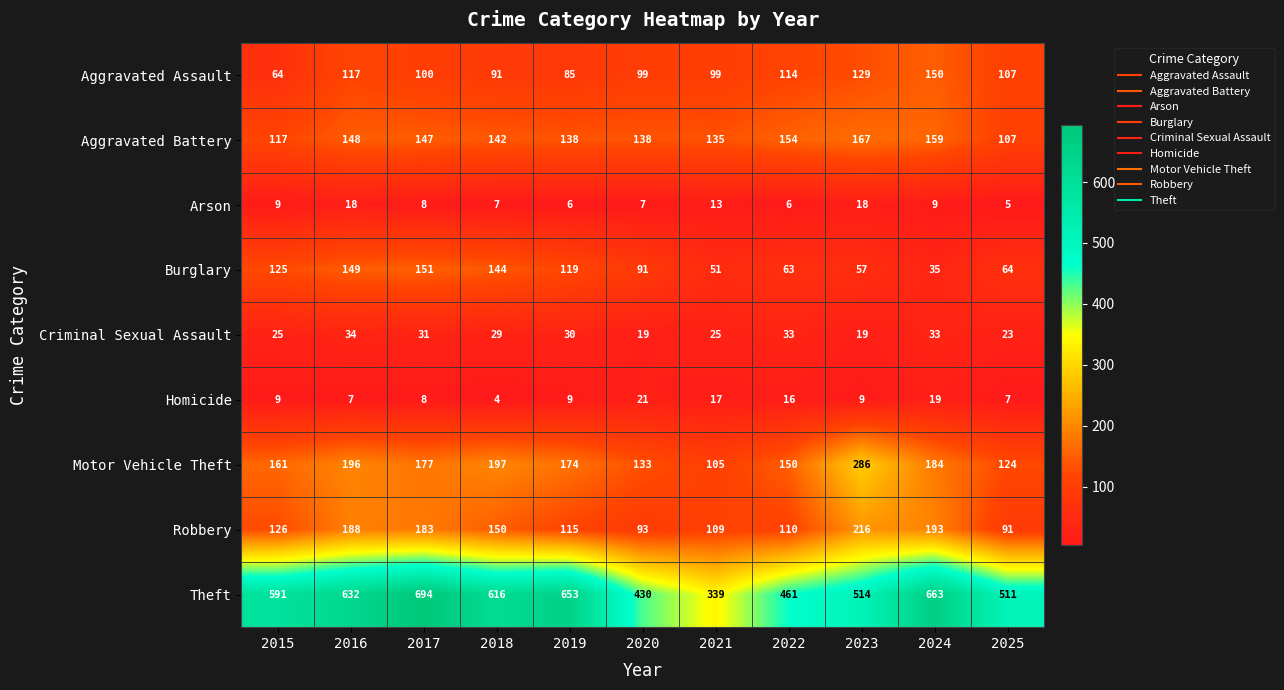

The Aggravated Assault series shows 208 at 2024. True or false?

False